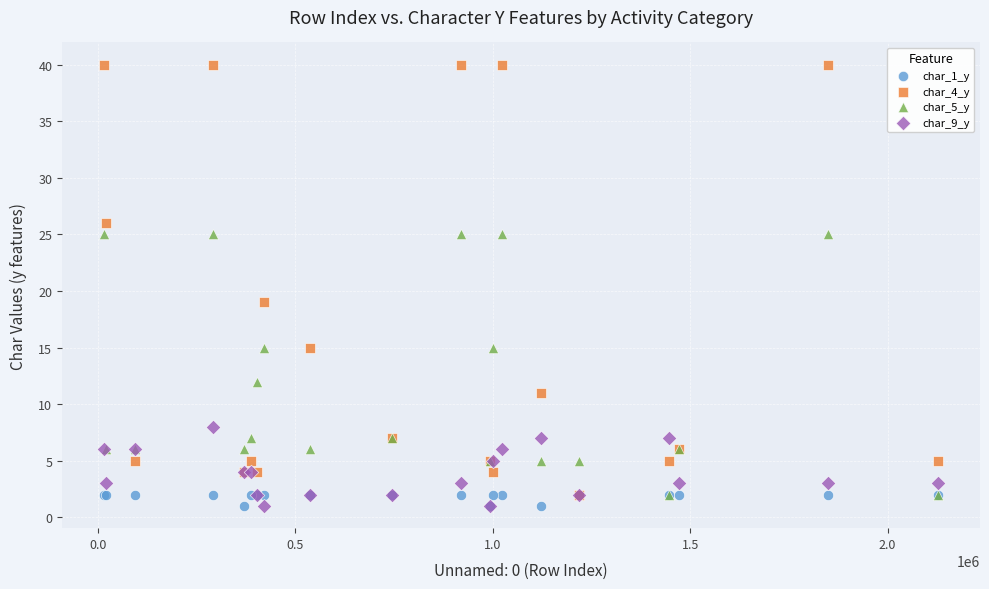

Across all series, what Y value is closest to 20?

19